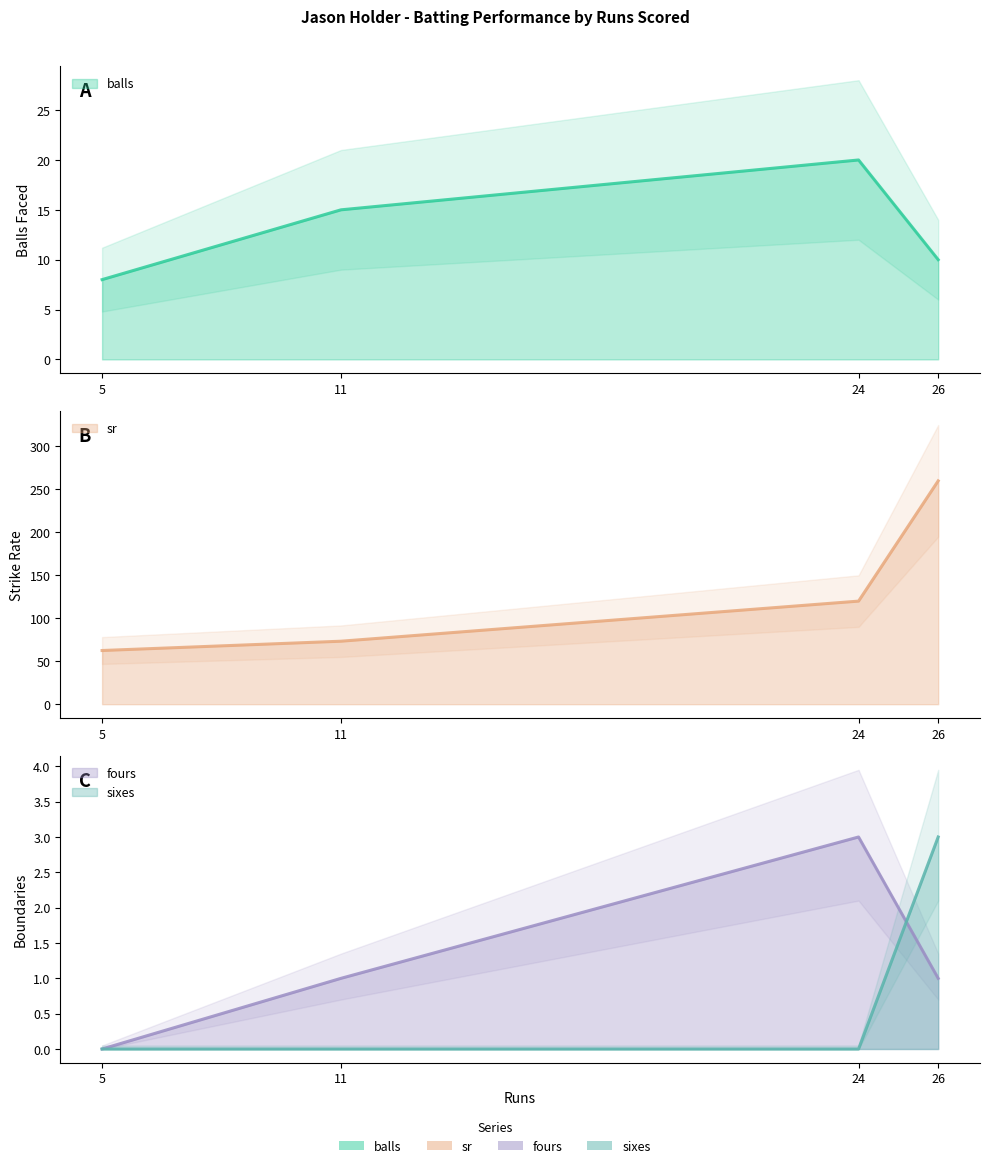

Count the number of data series in this chart.

4